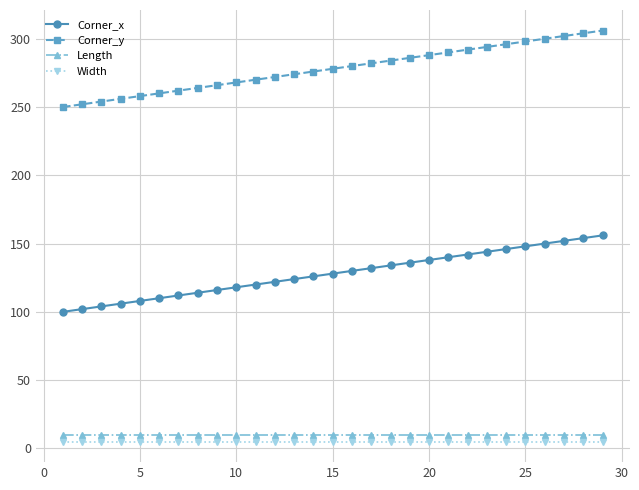

At how many categories does at least one series exceed 70?

29